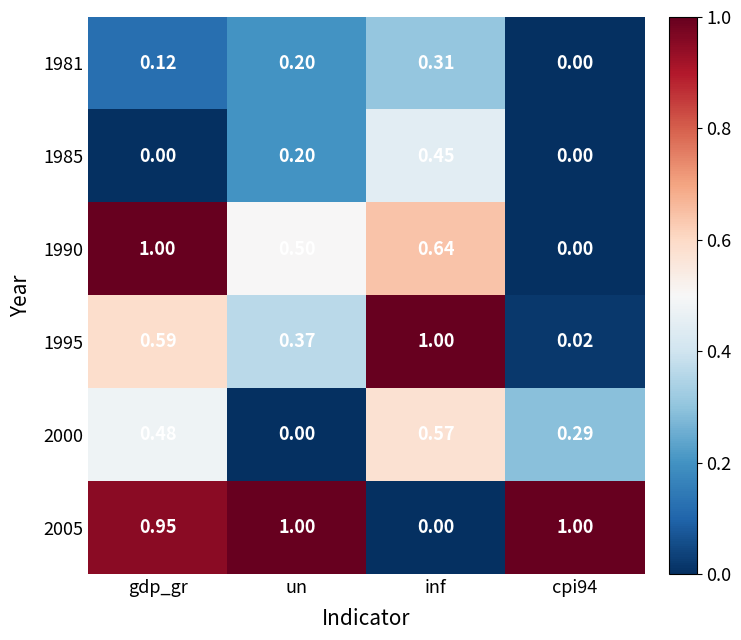

Is the value of 1990 at un greater than the value of 1995 at un?

Yes